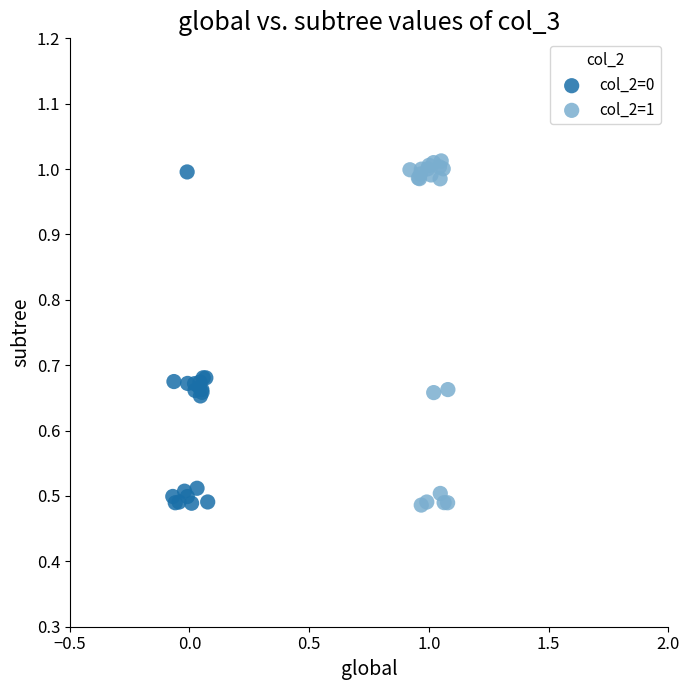

Which series has the widest spread of Y values?

col_2=1